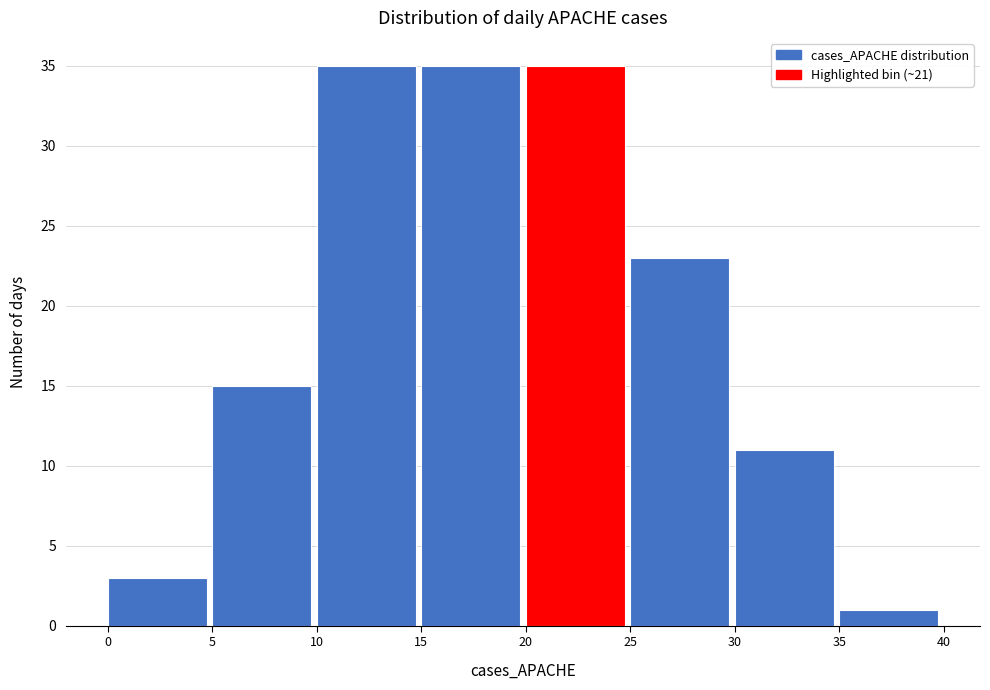

Reading left to right, transcribe this chart: for each bar, give the range it covers on the x-axis and its height. The values are not printed on the chart, so give them approximately, as read against the axis.

0 to 5: 3
5 to 10: 15
10 to 15: 35
15 to 20: 35
20 to 25: 35
25 to 30: 23
30 to 35: 11
35 to 40: 1